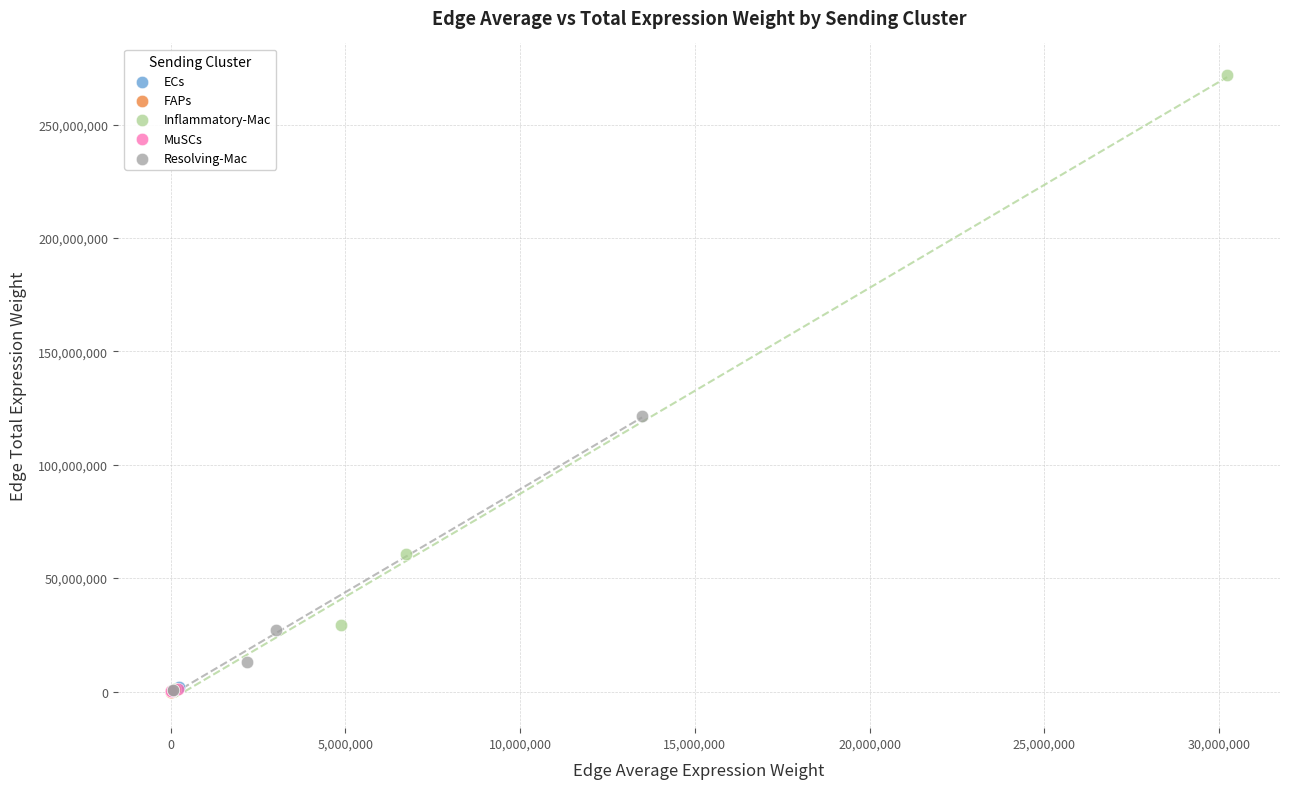

Which series has the largest Y range (max minus min)?

Inflammatory-Mac